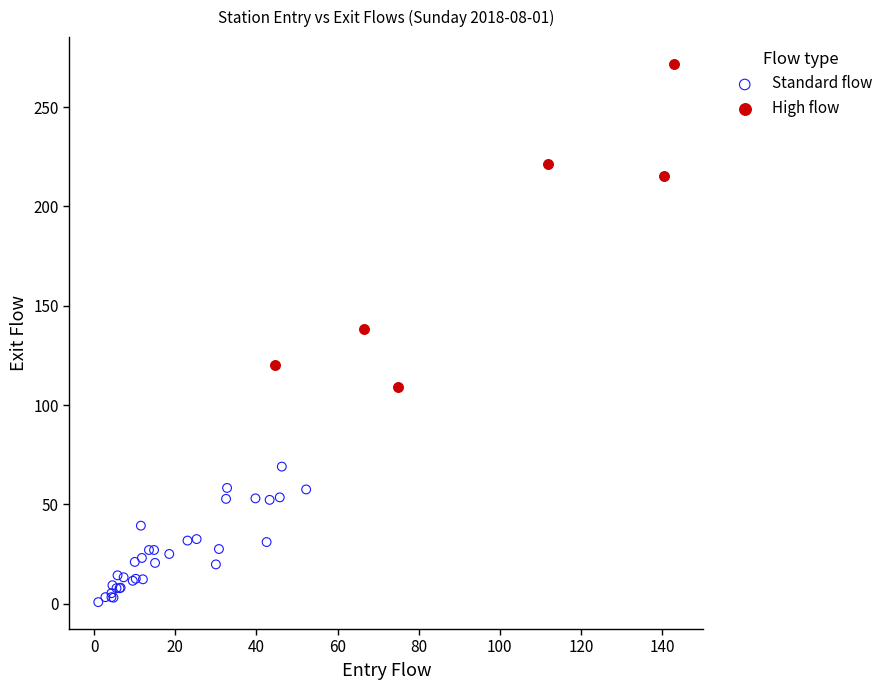

Which series has the widest spread of Y values?

High flow